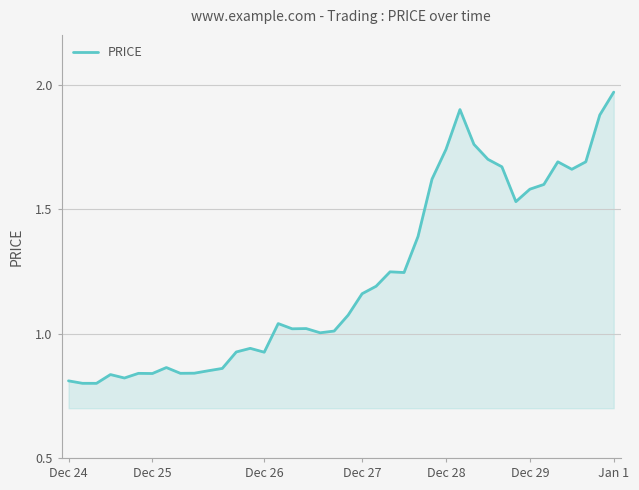

What is the value of the 3rd point from the left?

0.8